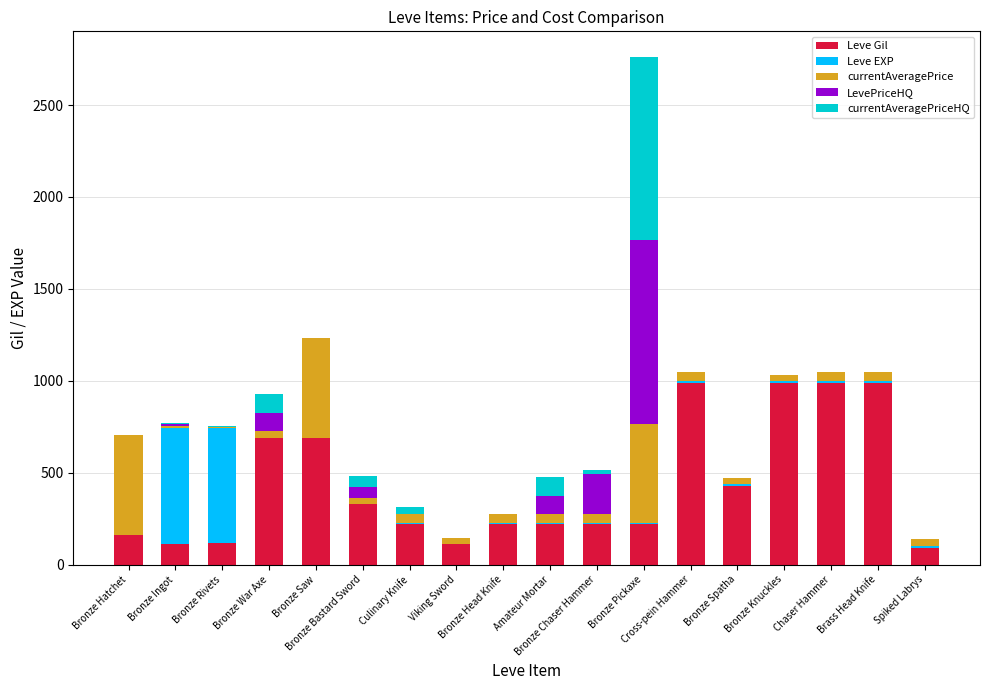

What are all the series names shown in the legend?

Leve Gil, Leve EXP, currentAveragePrice, LevePriceHQ, currentAveragePriceHQ